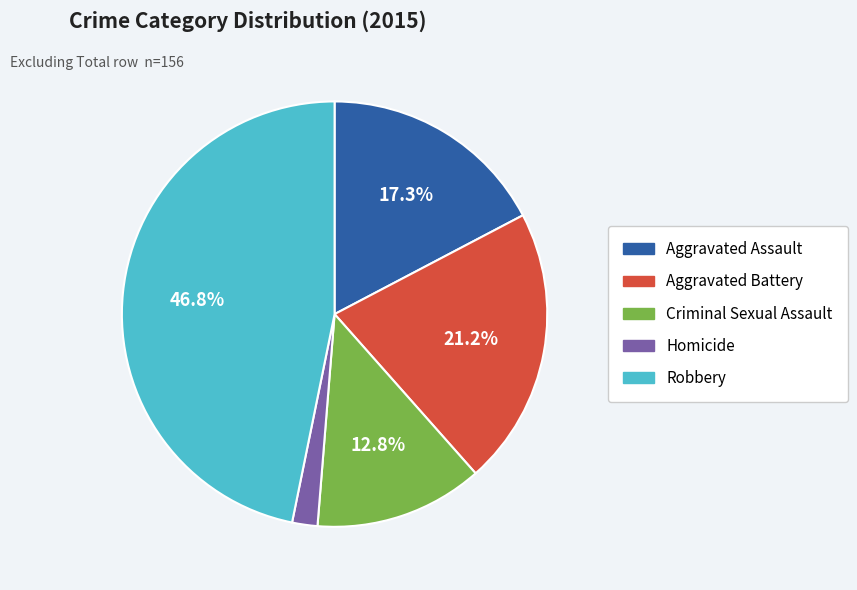

How many segments does this pie chart have?

5